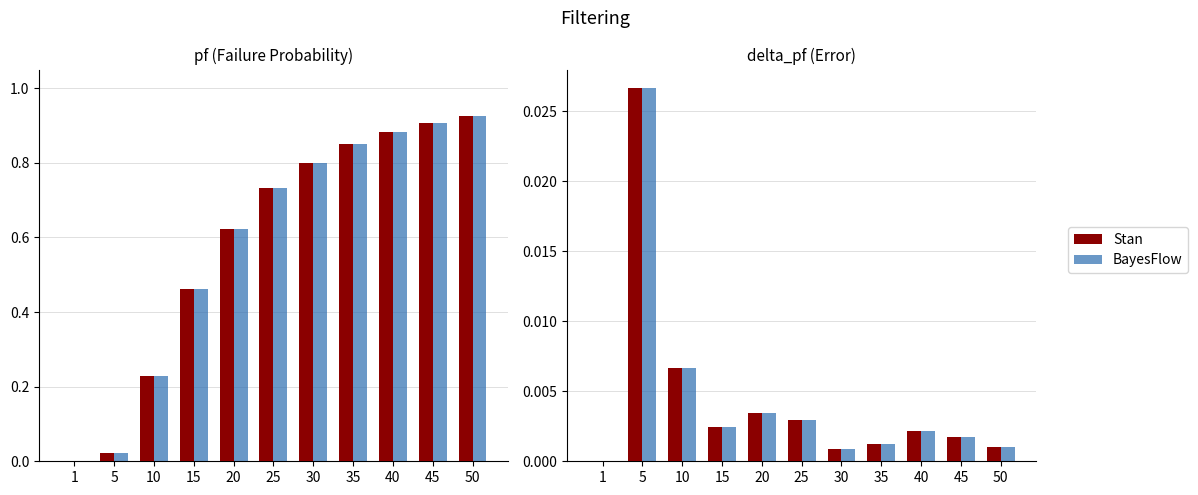

Reading left to right, what are all the values shown in this chart?

pf: 0.0	0.0	0.2	0.5	0.6	0.7	0.8	0.8	0.9	0.9	0.9
pf (BayesFlow): 0.0	0.0	0.2	0.5	0.6	0.7	0.8	0.8	0.9	0.9	0.9
Stan: 0.0	0.0	0.0	0.0	0.0	0.0	0.0	0.0	0.0	0.0	0.0
BayesFlow: 0.0	0.0	0.0	0.0	0.0	0.0	0.0	0.0	0.0	0.0	0.0